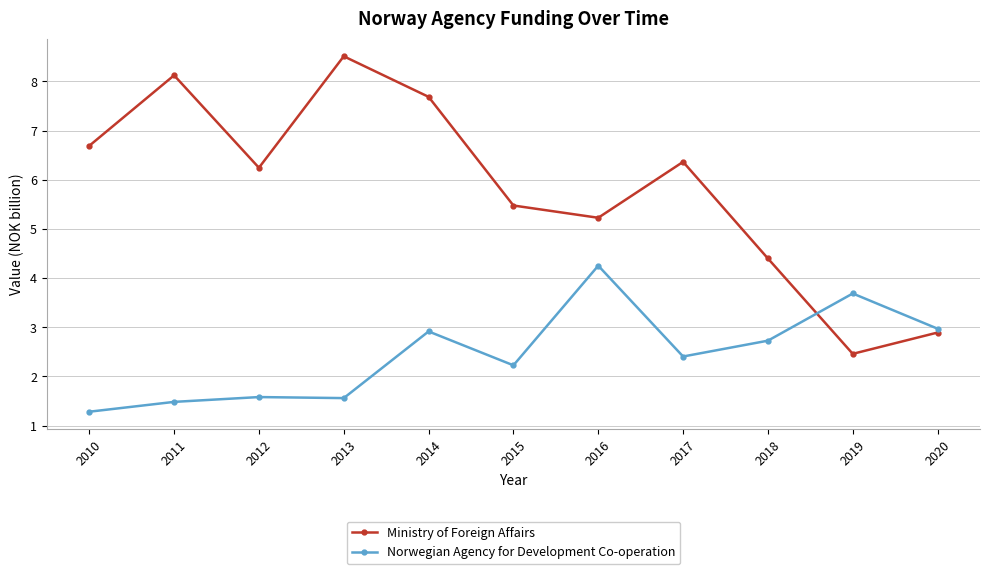

Reading left to right, transcribe all the data shown in this chart.

Ministry of Foreign Affairs: 6.7	8.1	6.2	8.5	7.7	5.5	5.2	6.4	4.4	2.5	2.9
Norwegian Agency for Development Co-operation: 1.3	1.5	1.6	1.6	2.9	2.2	4.3	2.4	2.7	3.7	3.0